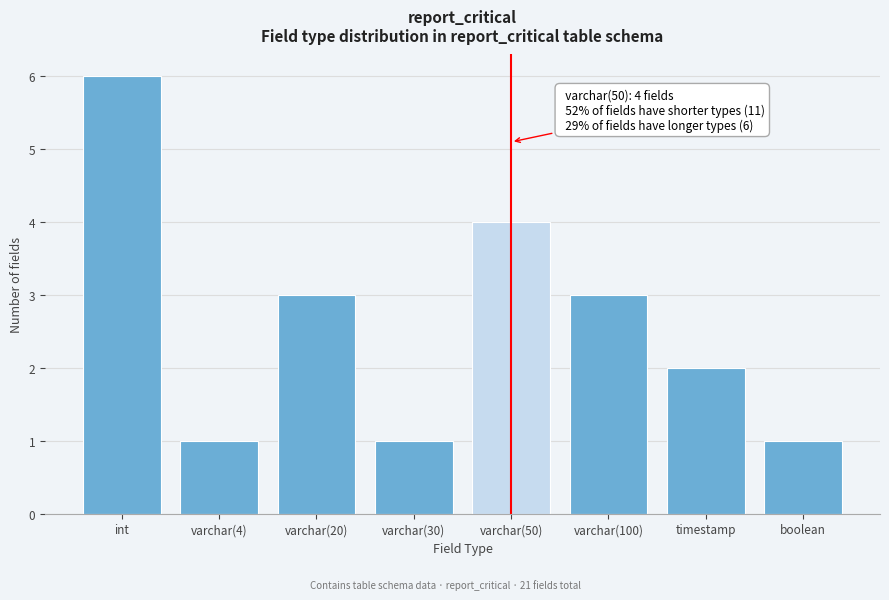

Reading right to left, what are all the values shown in this chart?

boolean=1	timestamp=2	varchar(100)=3	varchar(50)=4	varchar(30)=1	varchar(20)=3	varchar(4)=1	int=6